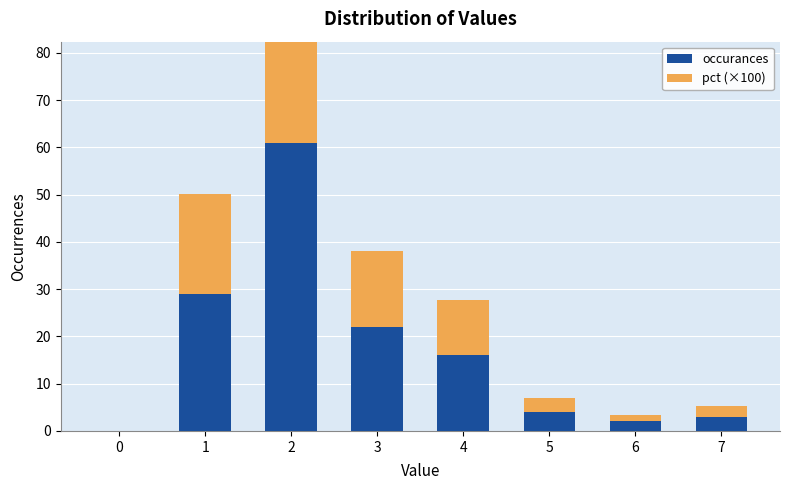

How many groups of bars are there?

8